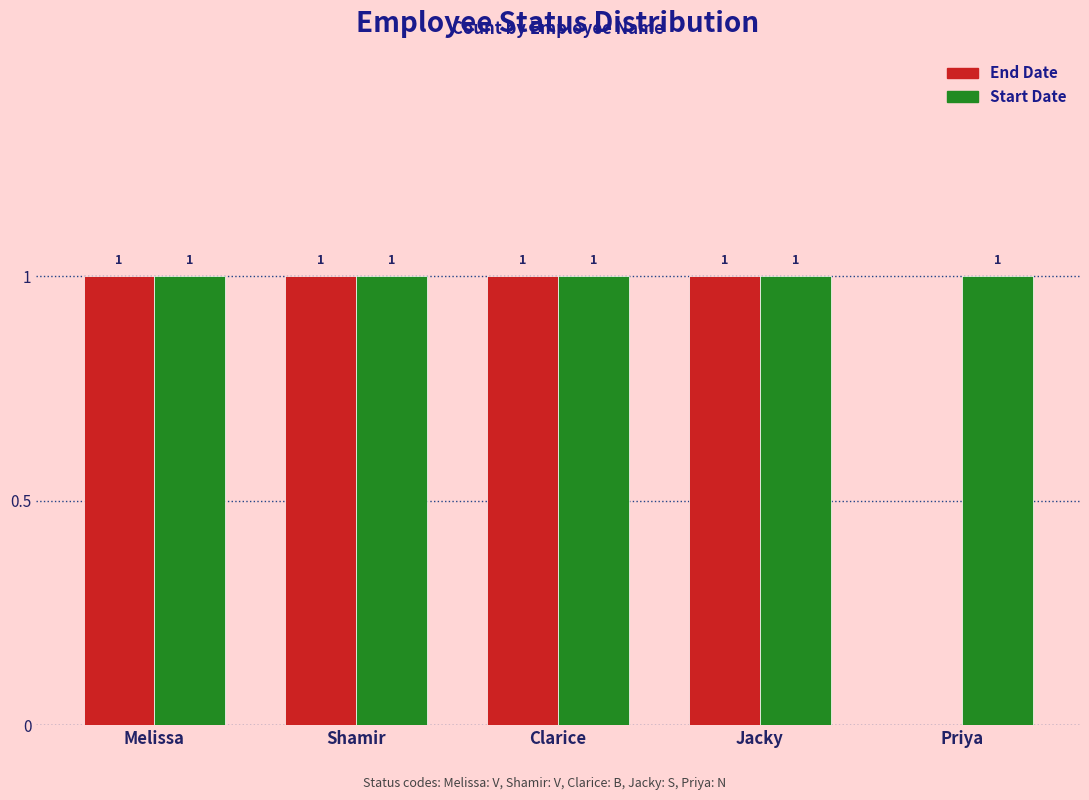

True or false: Start Date has a value of 0 at Shamir.

False